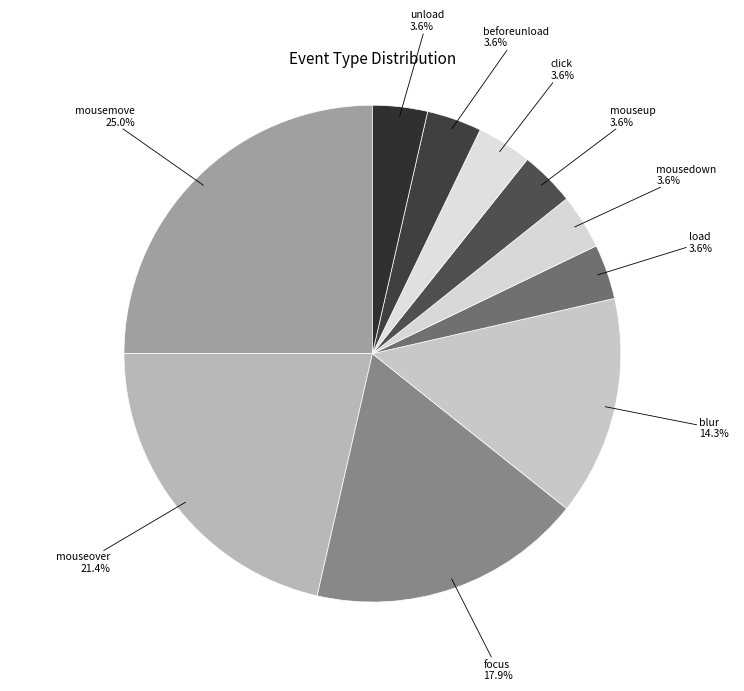

Between mouseup 3.6% and blur 14.3%, which is larger?

blur 14.3%